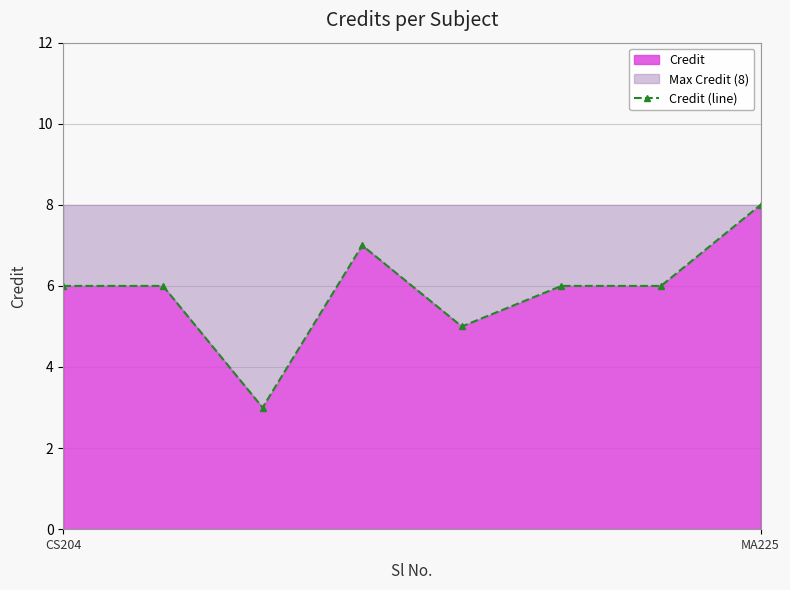

Reading right to left, what are all the values shown in this chart?

8	6	6	5	7	3	6	6